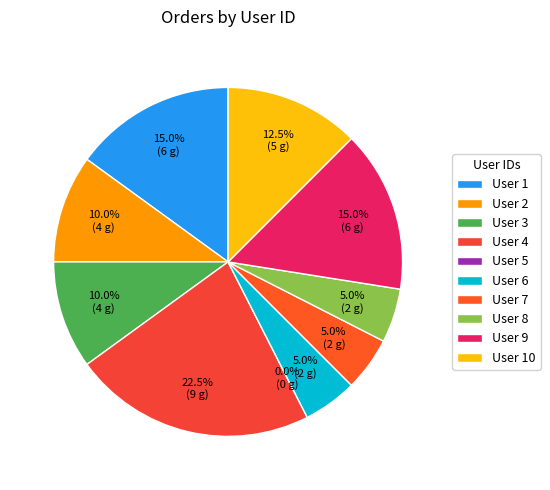

Does any single category account for the majority?

No